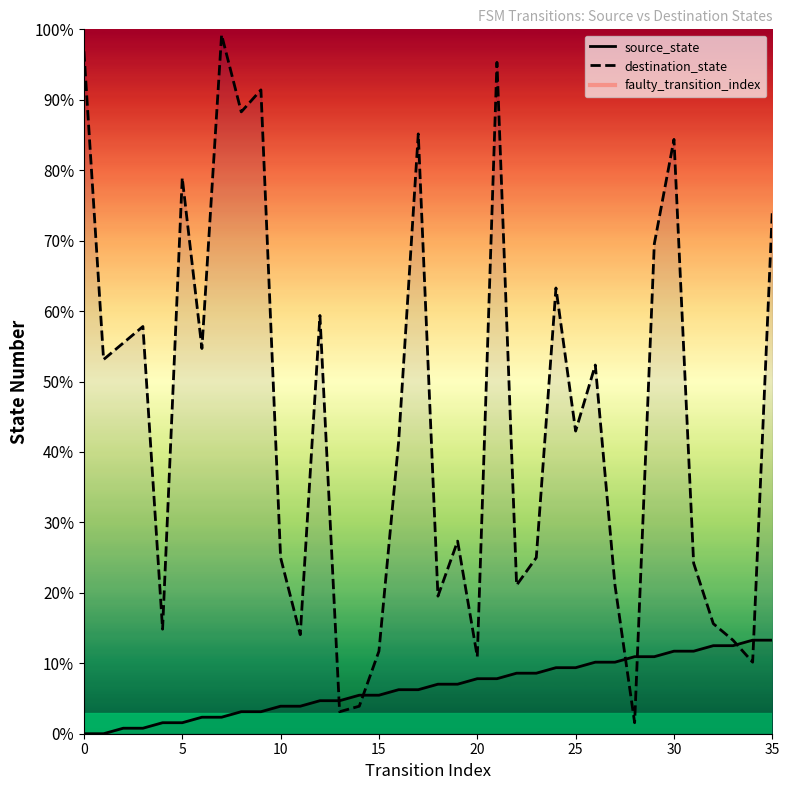

At which category is the sum across all series the highest?

21